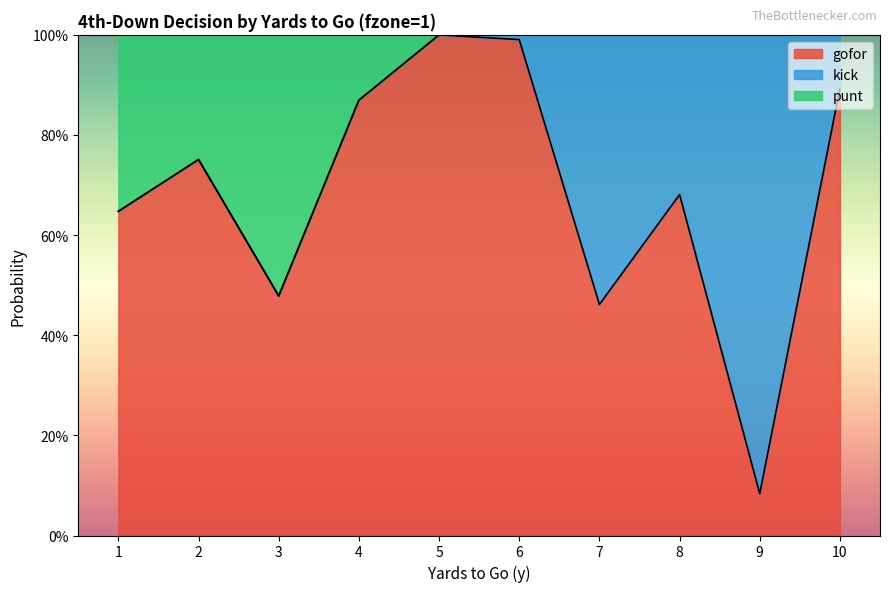

Does the chart display data point markers on the line(s)?

No